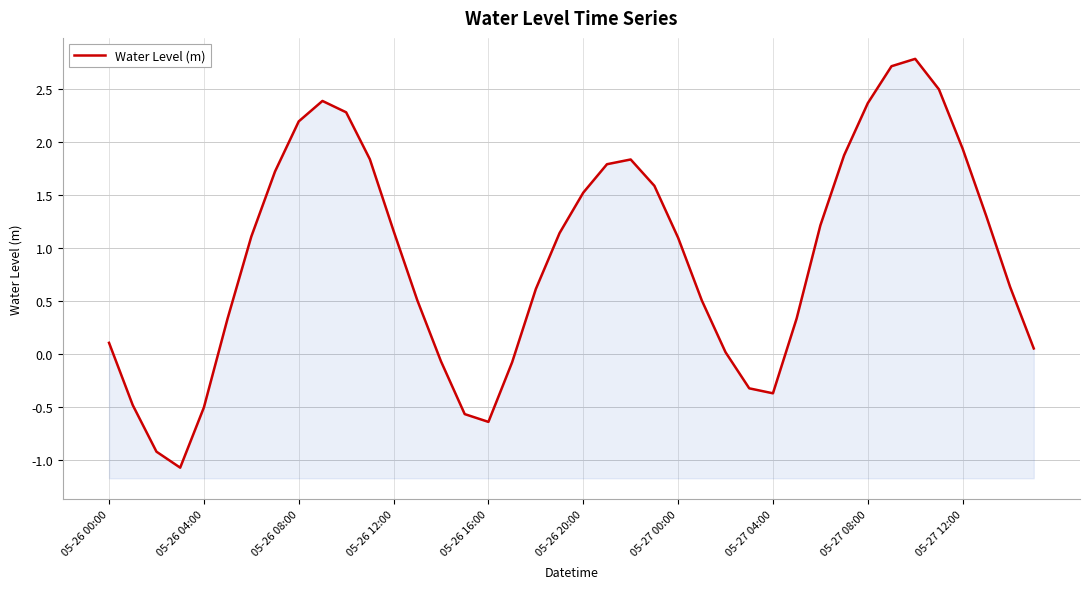

What is the average value?

0.9